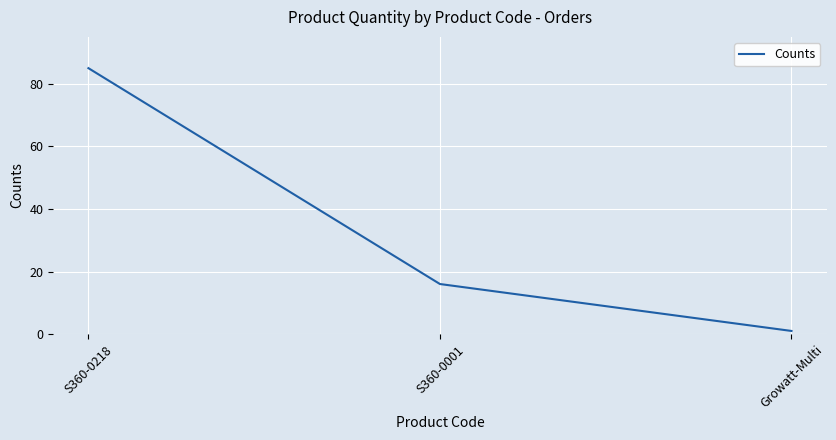

Rank the categories by value from lowest to highest.

Growatt-Multi, S360-0001, S360-0218